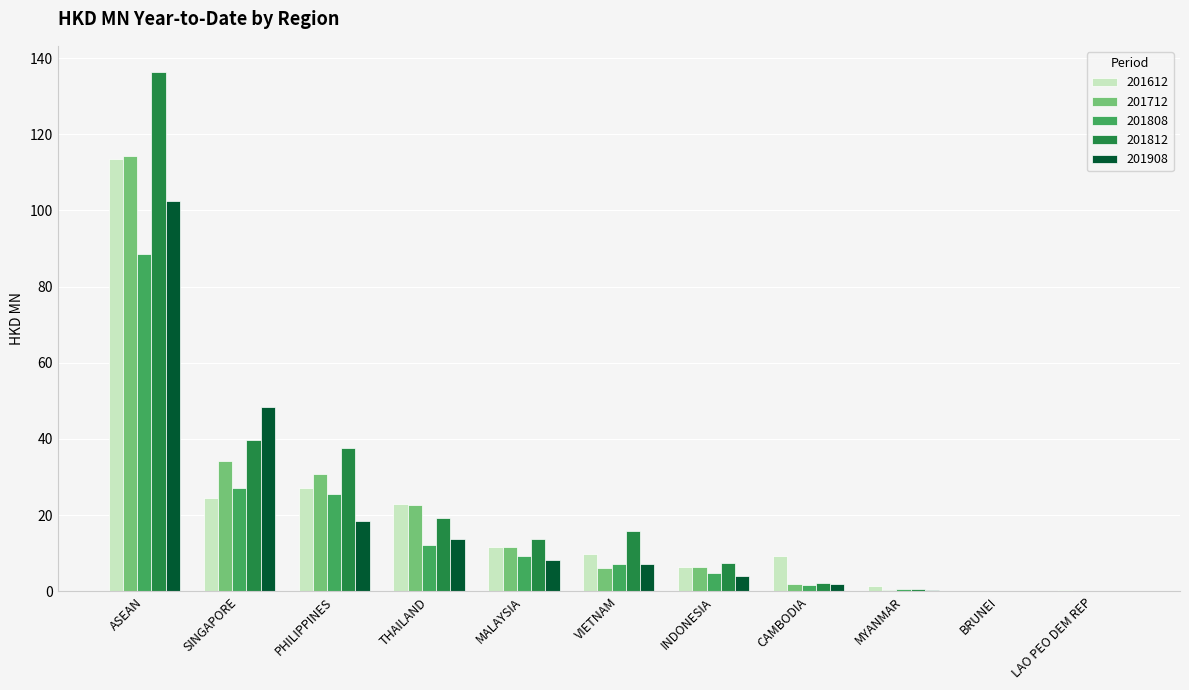

Which series has the largest total across all categories?

201812